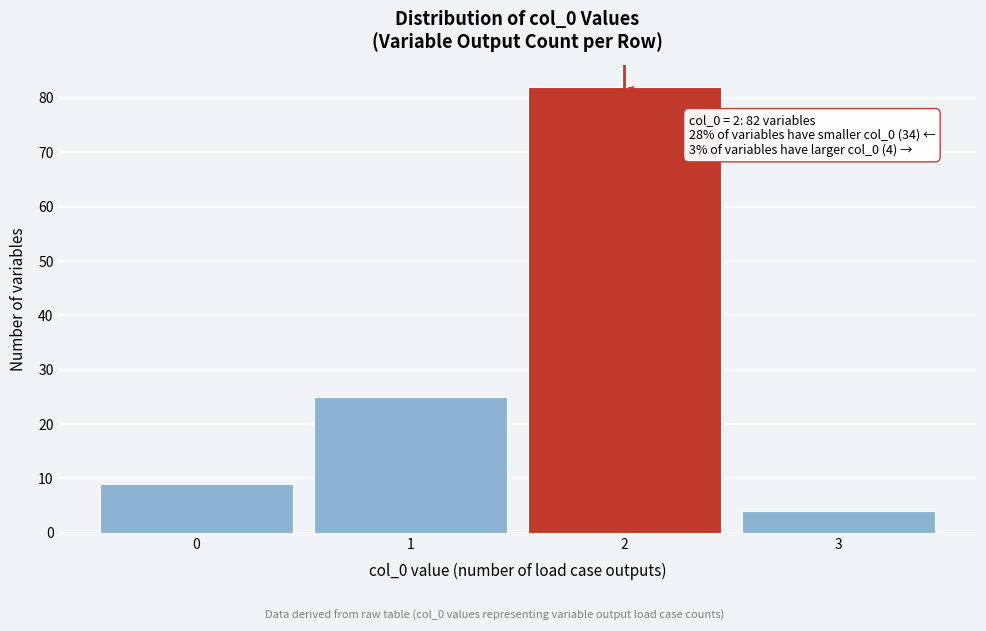

Reading left to right, extract all data points from this chart.

9	25	82	4